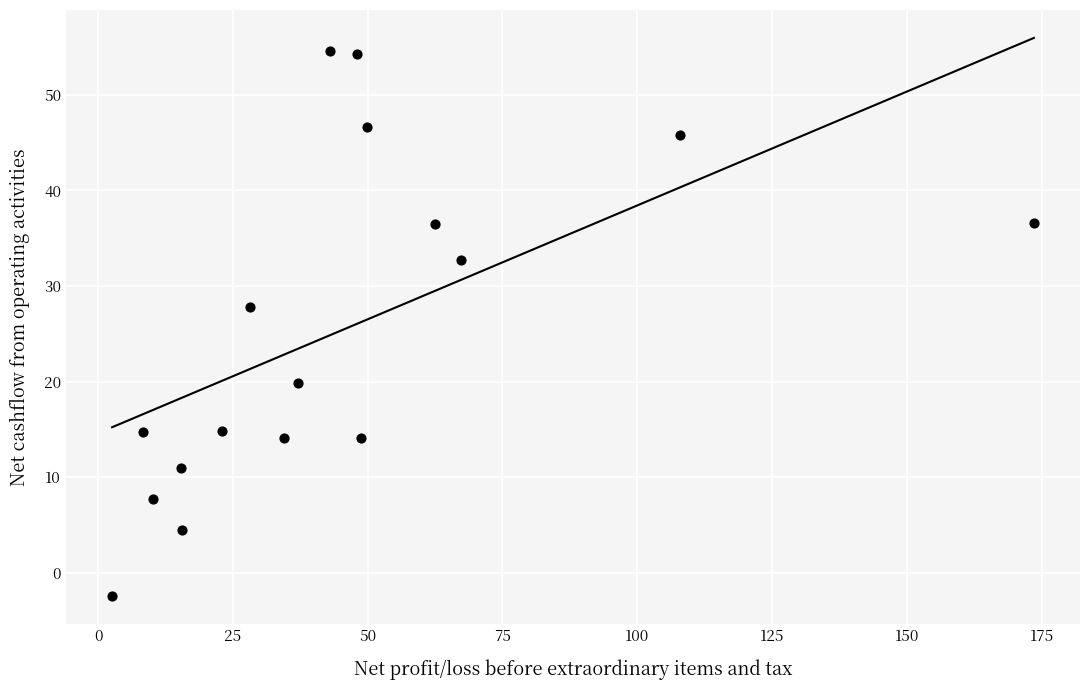

What is the range of X values (max minus min)?

170.9